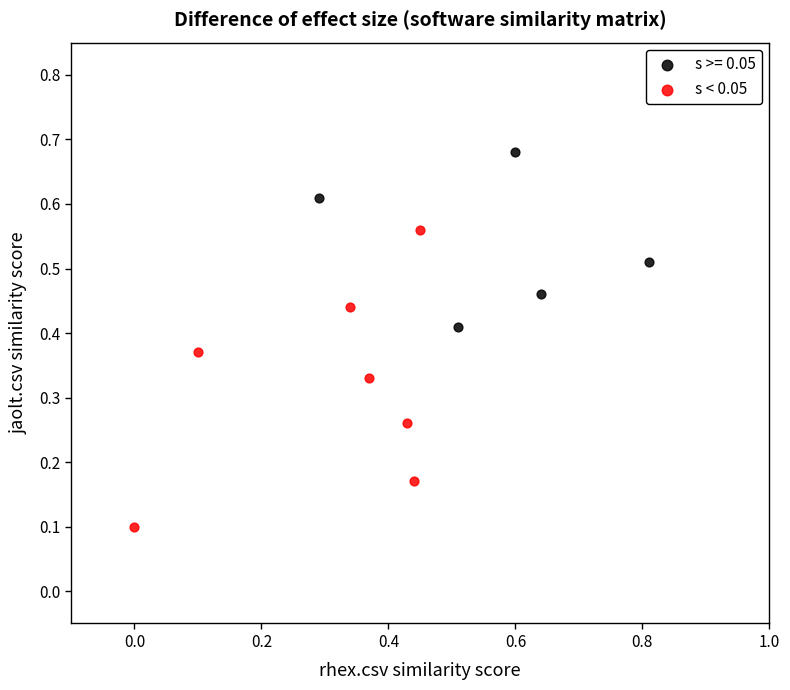

Which series reaches the maximum Y coordinate?

s >= 0.05